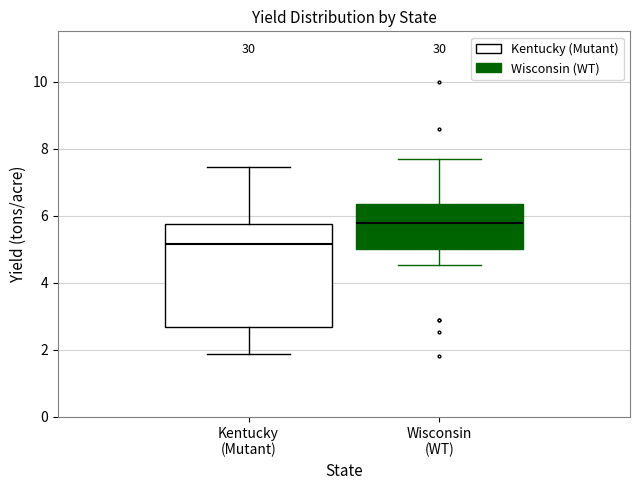

Which box is the tallest, from its lower edge to its upper edge?

Kentucky (Mutant)